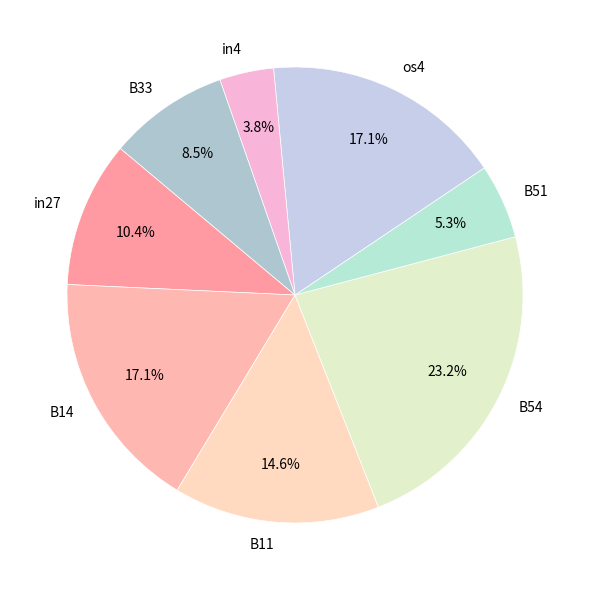

To the nearest percent, what is the difference between the B33 and in27 slice percentages?

2%